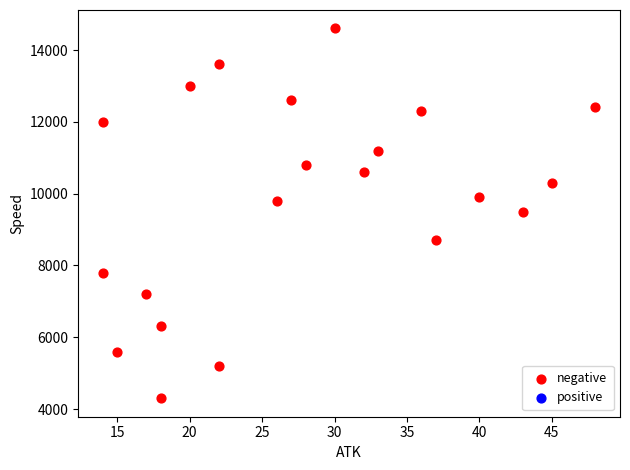

What is the range of X values (max minus min)?

34